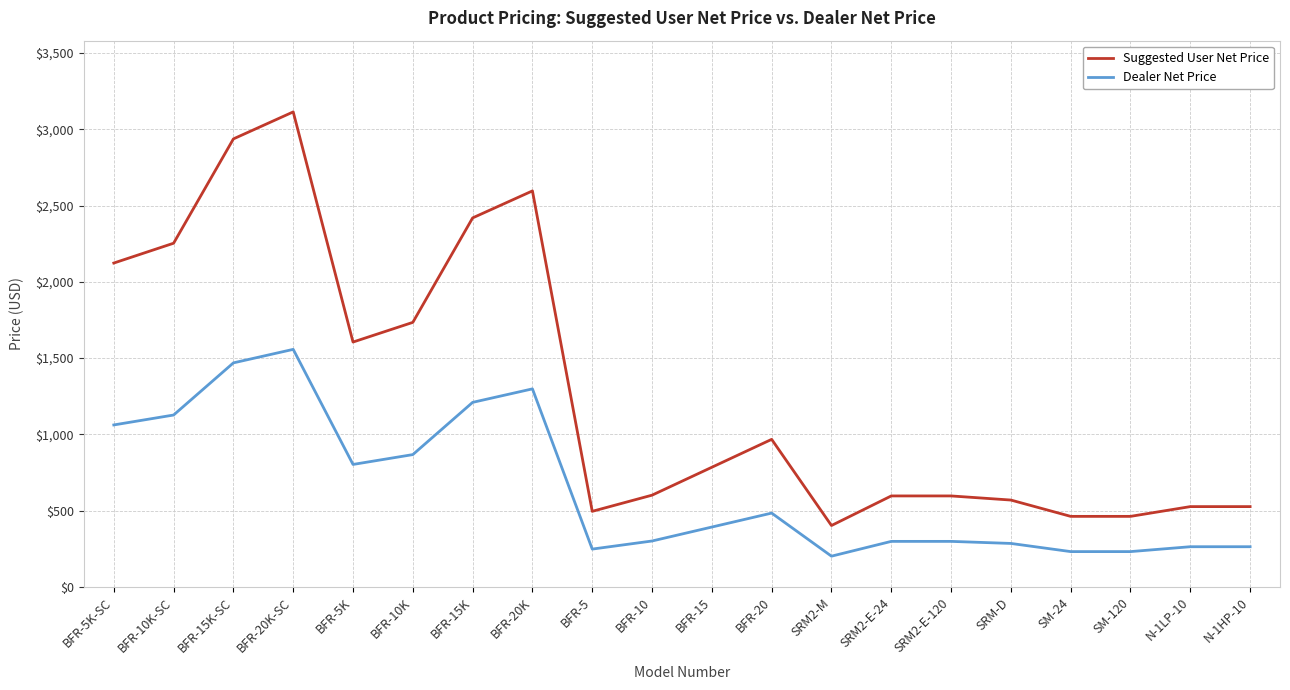

What is the sum of the Suggested User Net Price values at SM-120 and BFR-5?

957.0